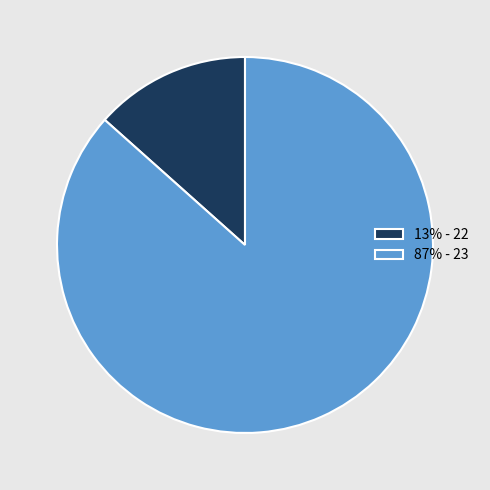

Which category has the smallest portion of the pie?

13% - 22